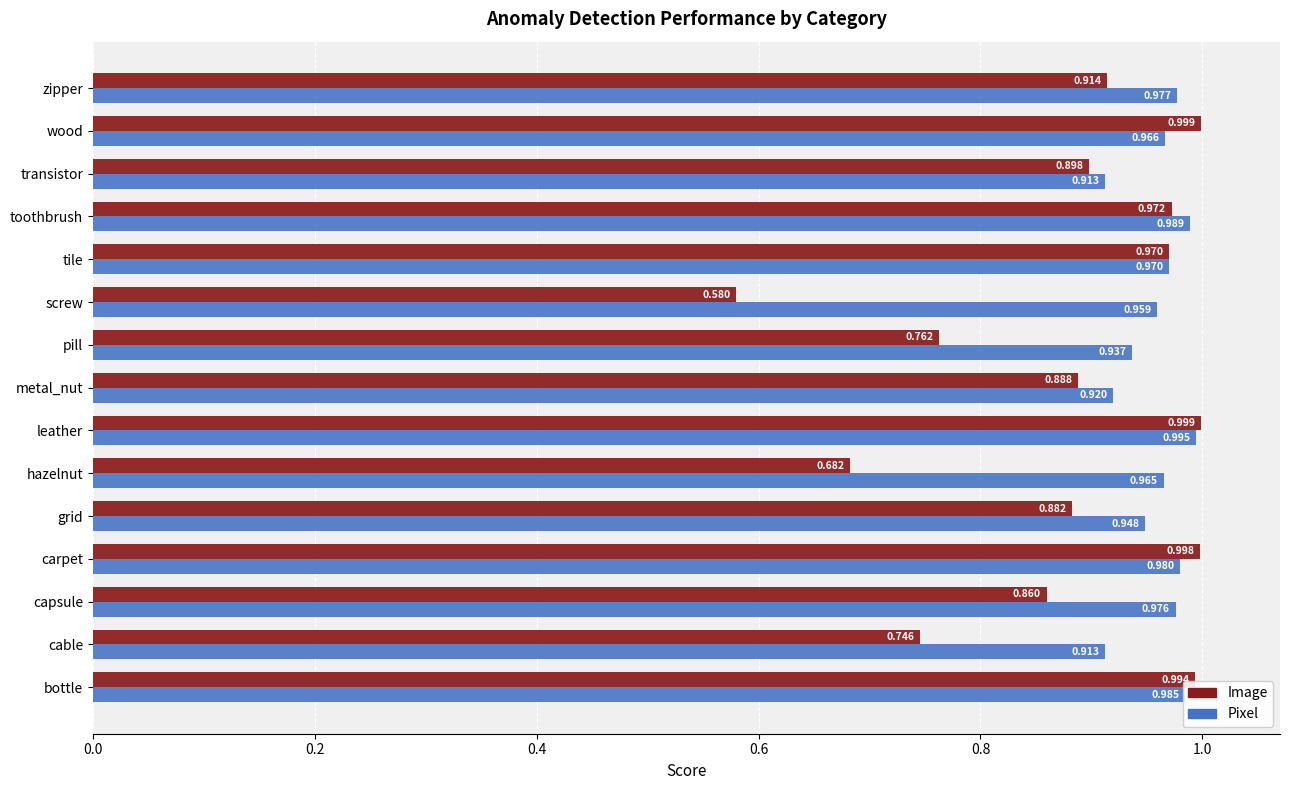

Which category has the lowest value in the Image series?

screw